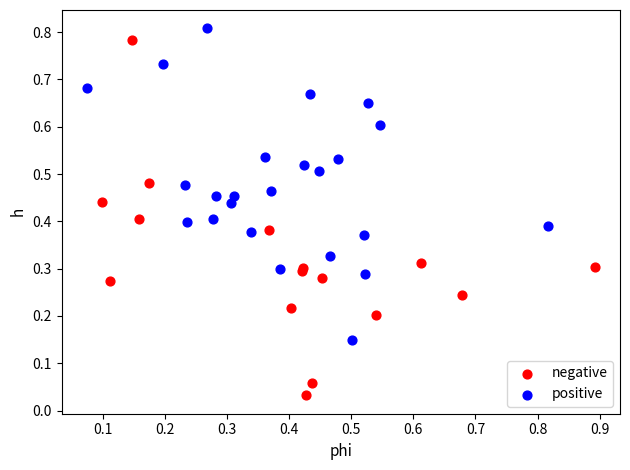

Which series contains the lowest Y value?

negative